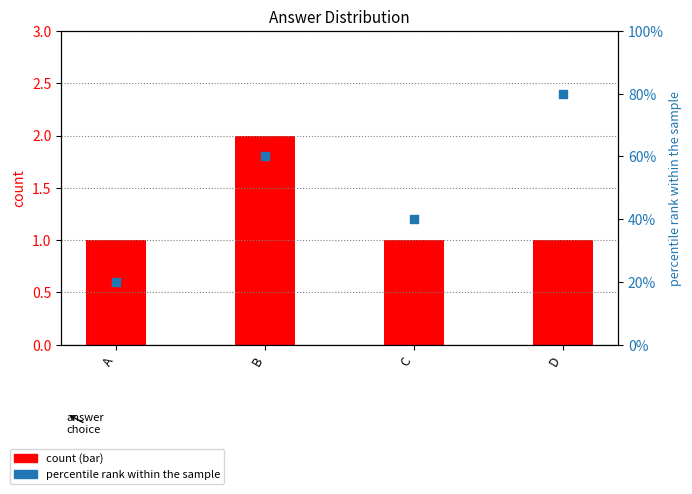

At how many categories does at least one series exceed 3?

4